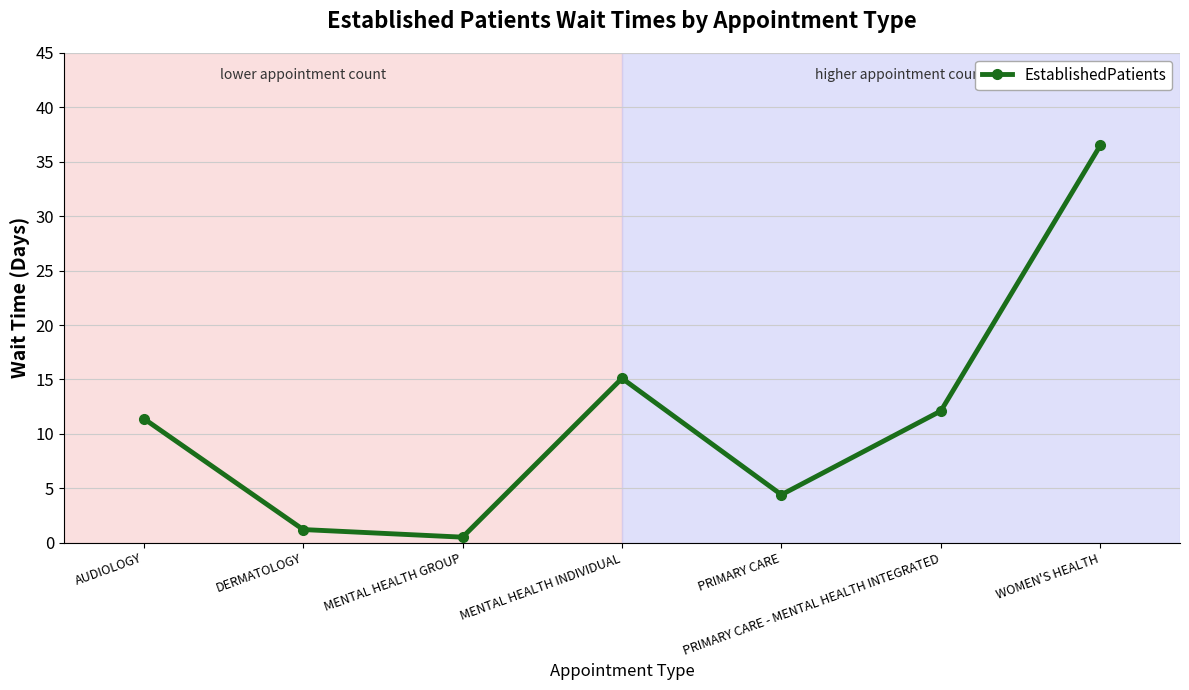

Reading right to left, what are all the values shown in this chart?

WOMEN'S HEALTH=36.5	PRIMARY CARE - MENTAL HEALTH INTEGRATED=12.1	PRIMARY CARE=4.4	MENTAL HEALTH INDIVIDUAL=15.1	MENTAL HEALTH GROUP=0.5	DERMATOLOGY=1.2	AUDIOLOGY=11.4